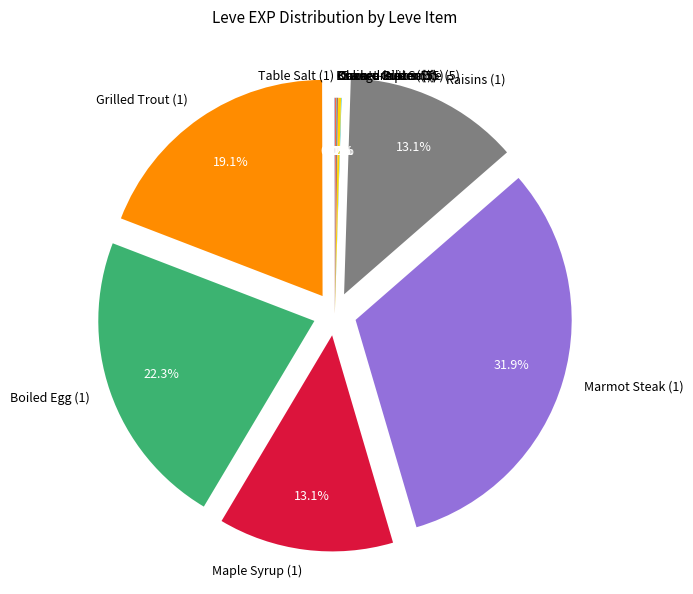

To the nearest percent, what is the difference between the largest and smallest slice percentages?

32%